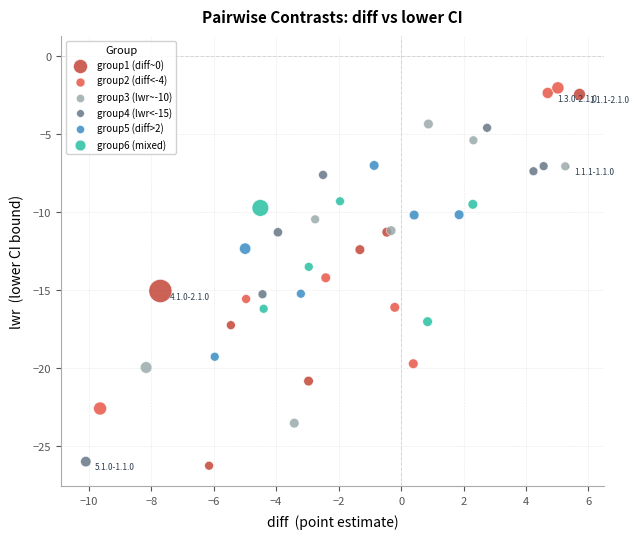

Which series has the widest spread of Y values?

group1 (diff~0)